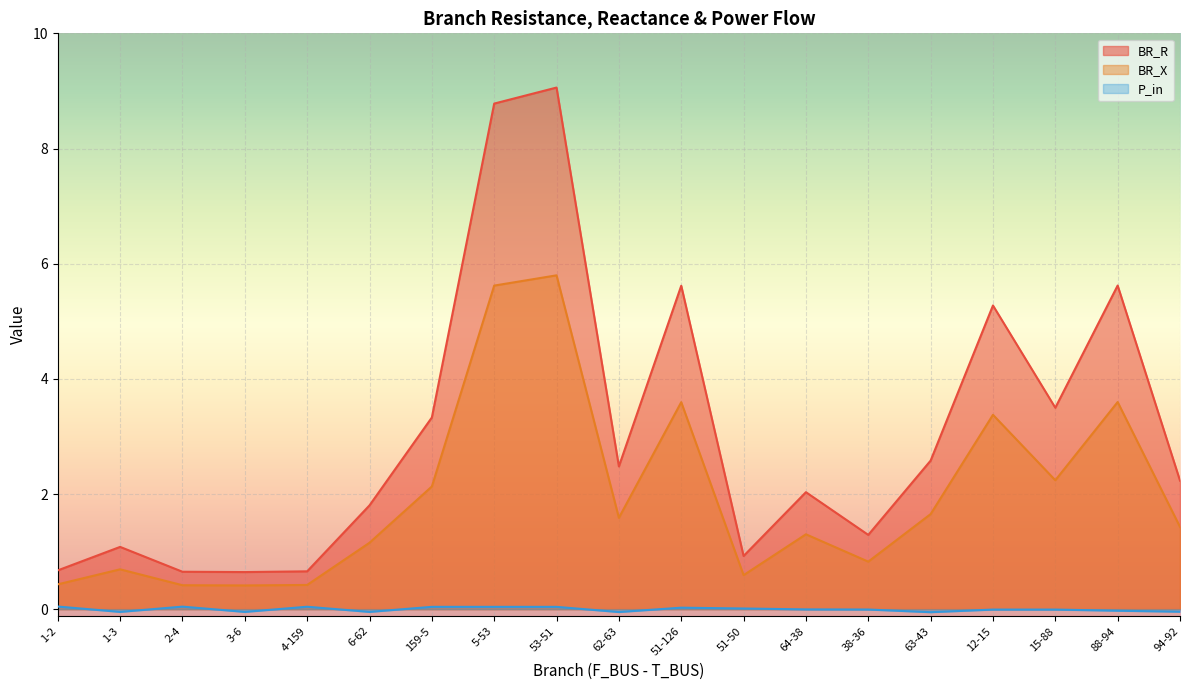

True or false: BR_R has a value of 0.4 at 1-2.

False